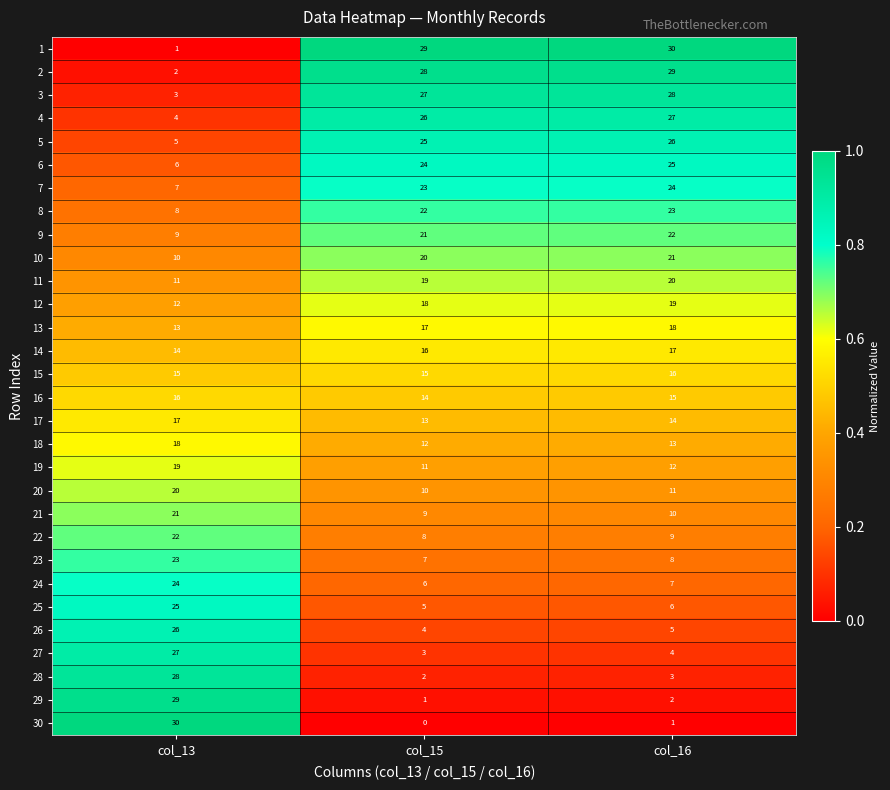

What is the difference between the highest and lowest values at col_16?

29